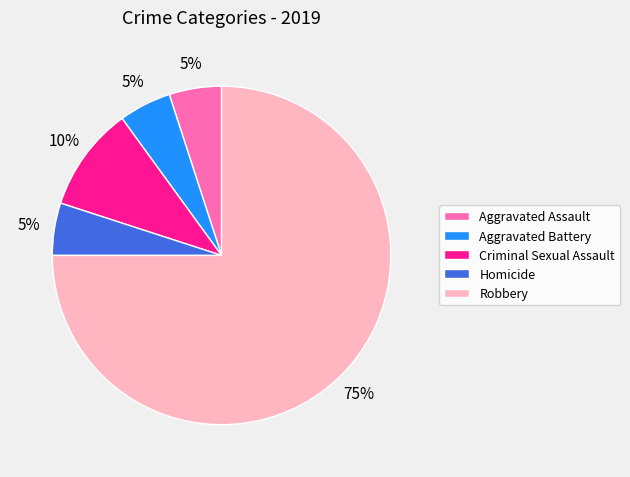

Count the number of slices in the pie.

5